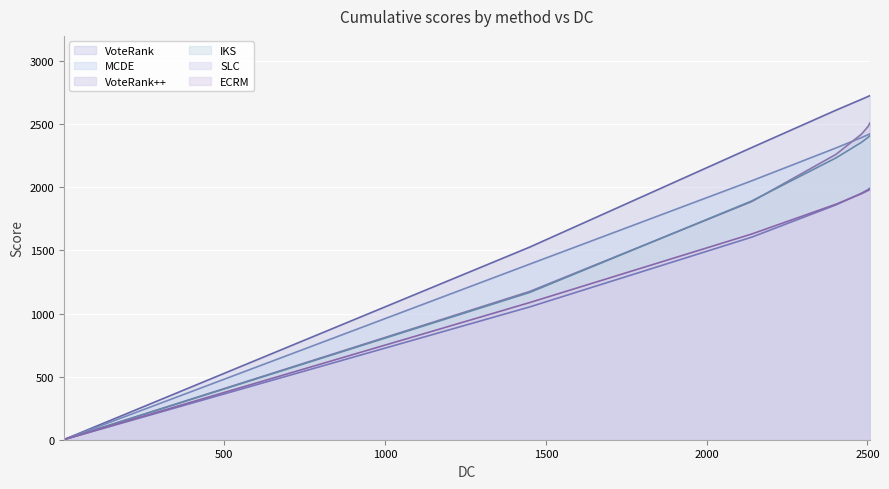

Which series has the largest range (max minus min)?

VoteRank